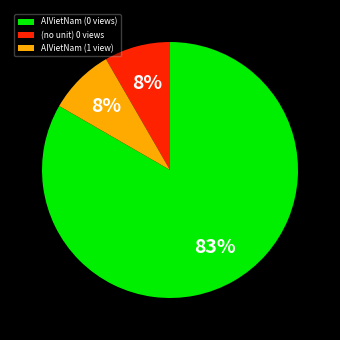

Which category accounts for the majority?

AIVietNam (0 views)